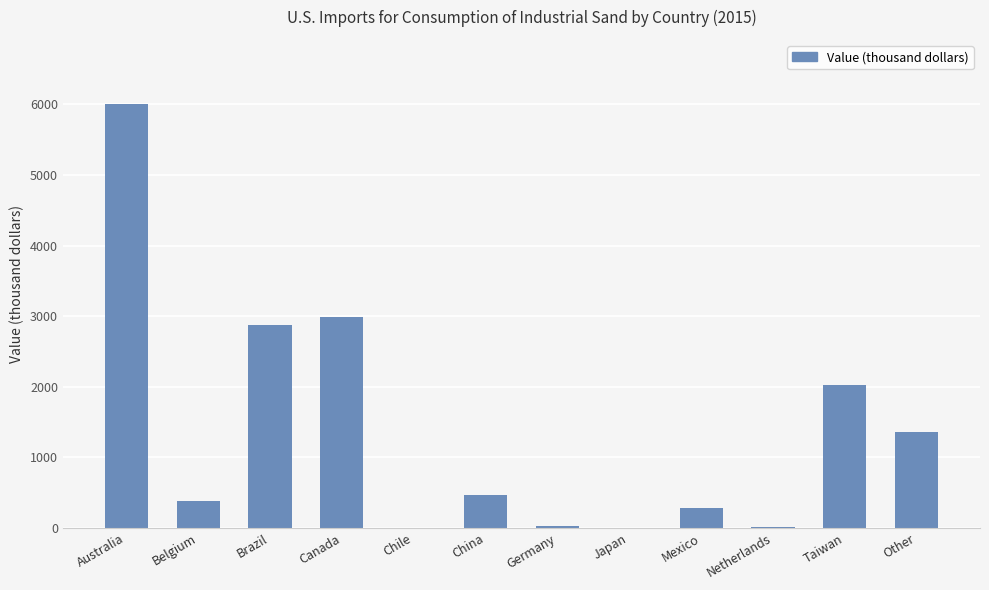

What is the sum of the values at Chile and Other?

1368